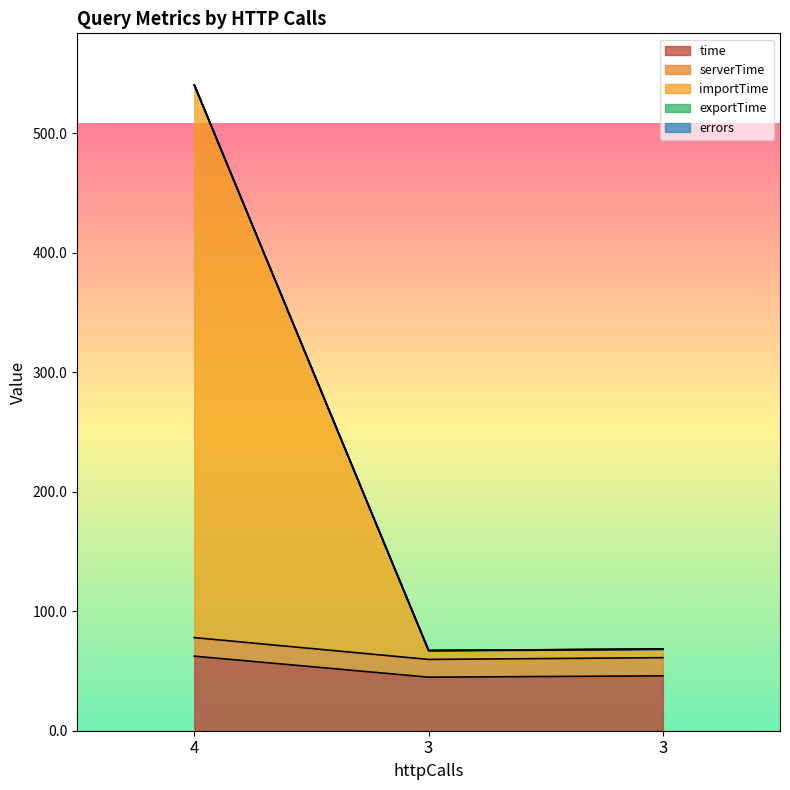

At which category is the sum across all series the highest?

4